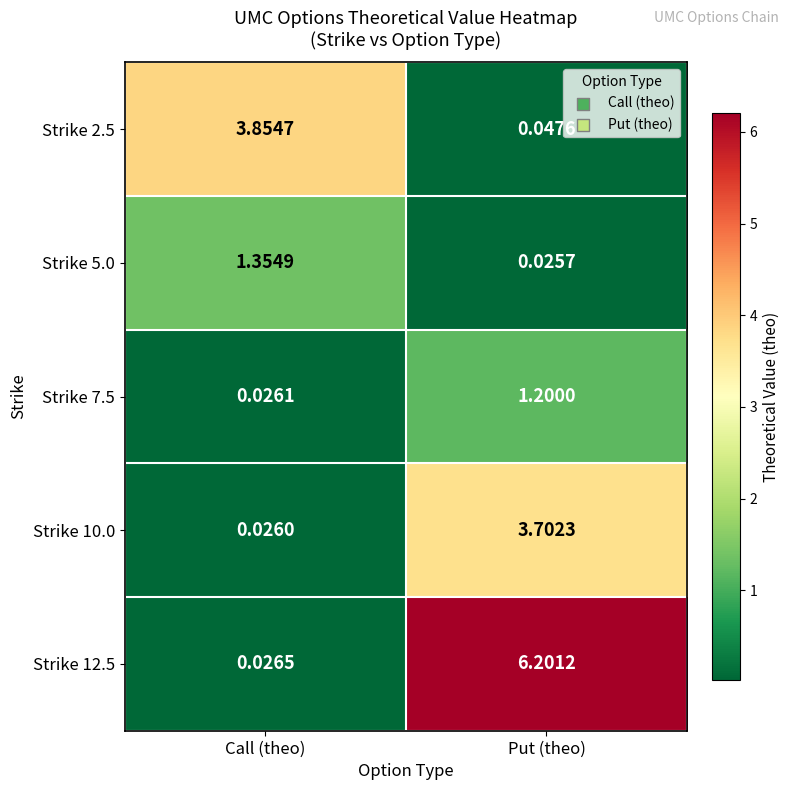

What is the spread (max minus min) of values at Put (theo)?

6.2